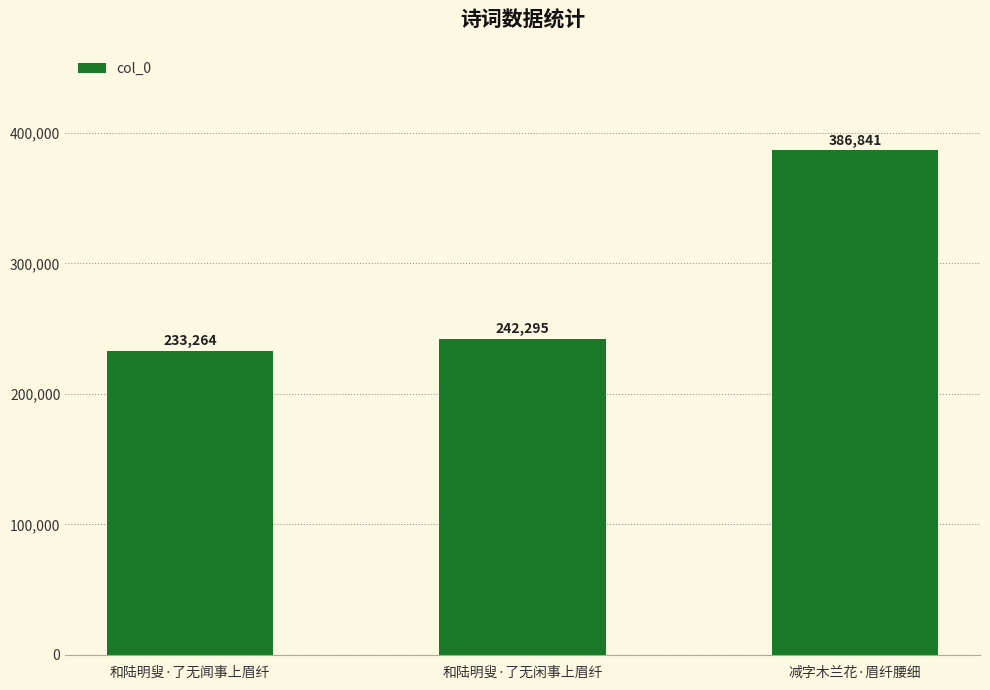

How many values are below 242295?

1